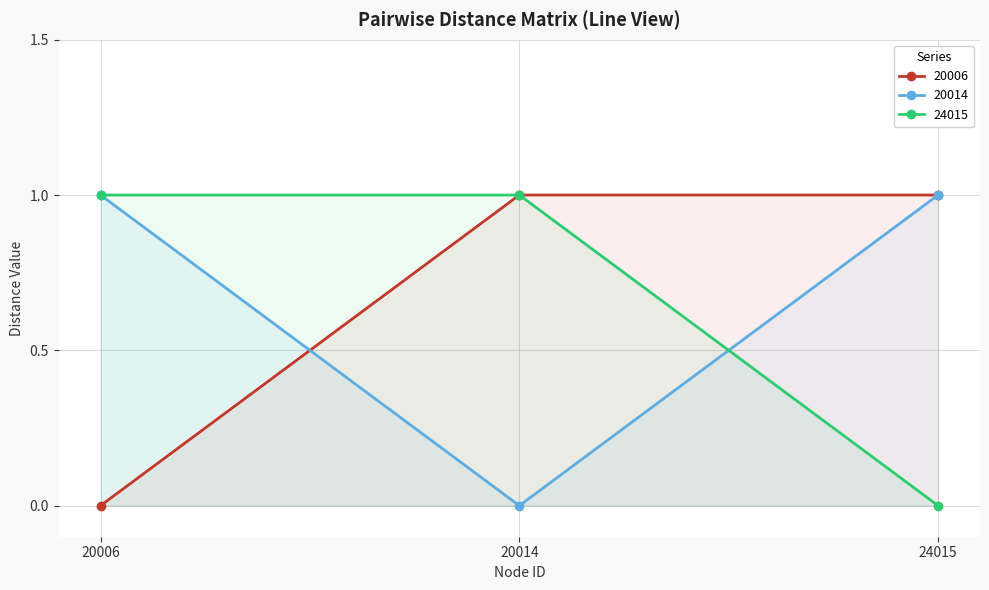

At which label does 20006 reach its minimum?

20006